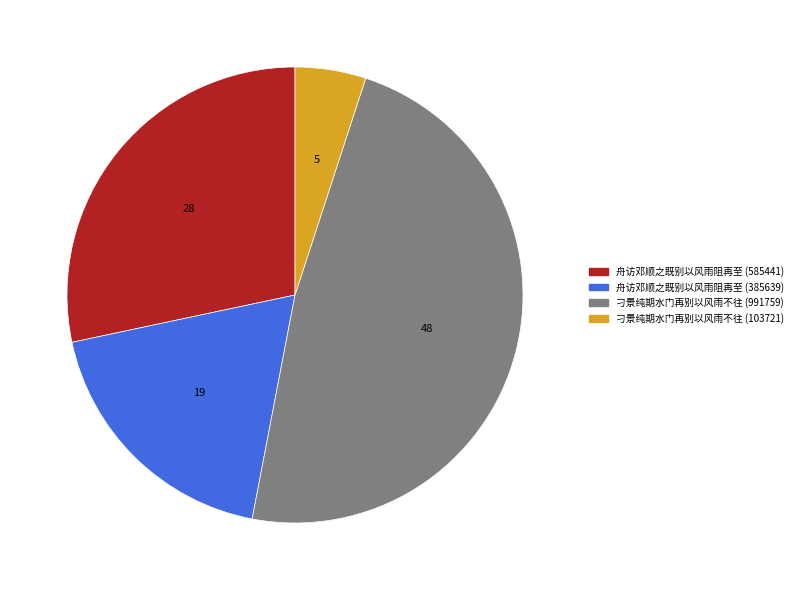

Combined, do 舟访邓顺之既别以风雨阻再至 (385639) and 刁景纯期水门再别以风雨不往 (103721) account for over 50%?

No